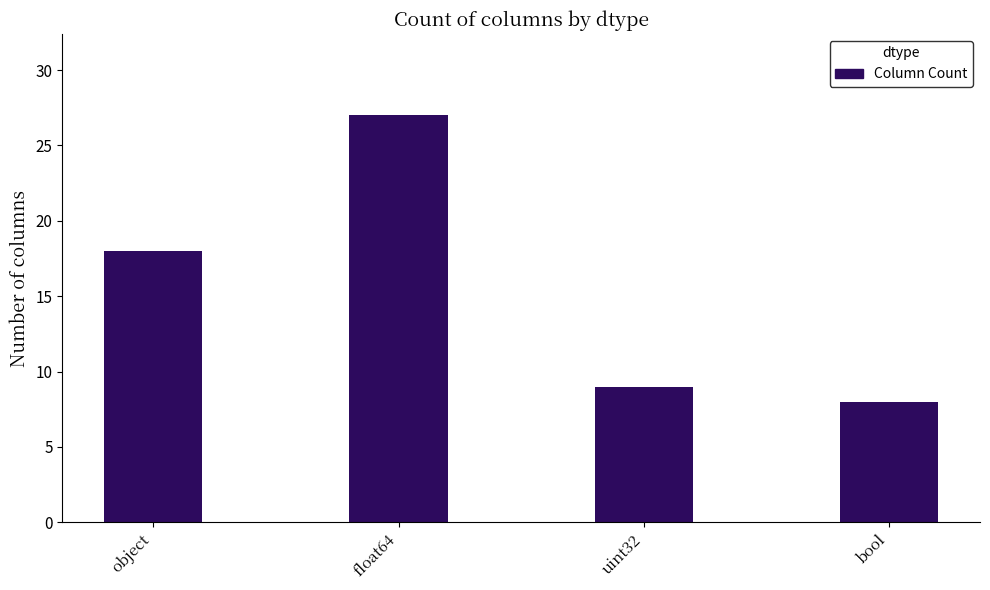

What is the change in value from object to bool?

-10